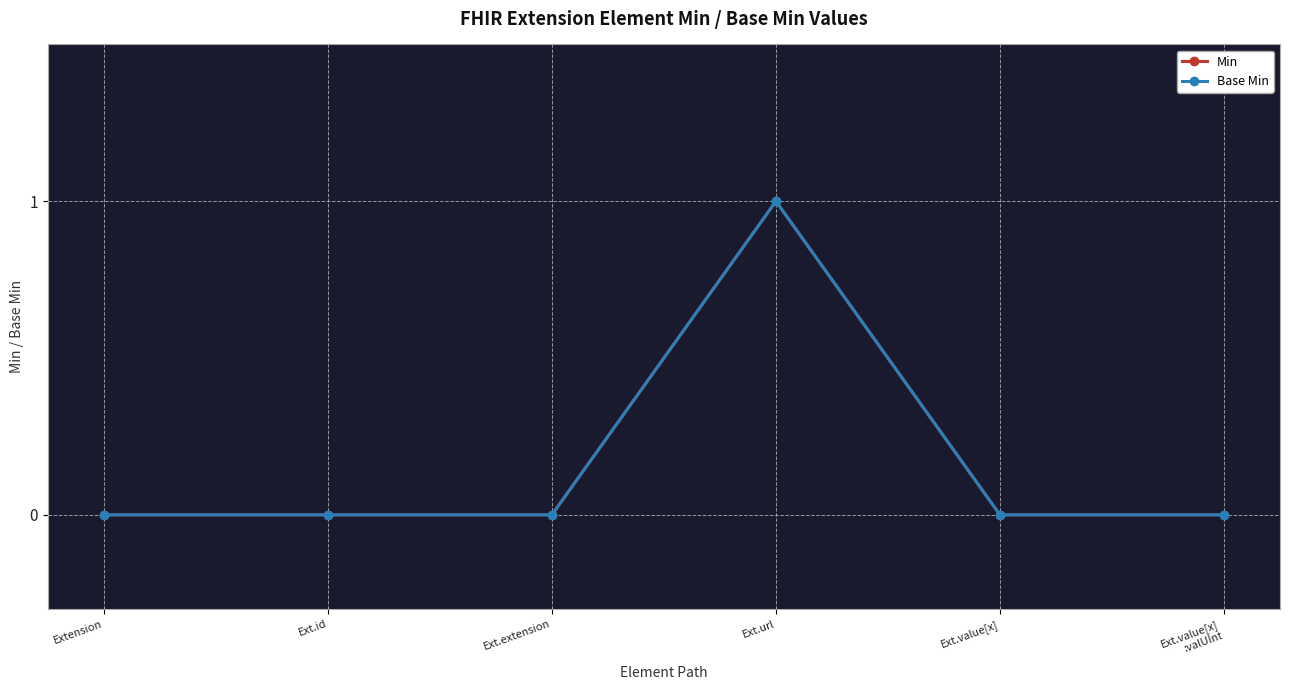

What is the label of the 6th point from the left?

Ext.value[x]
:valUInt